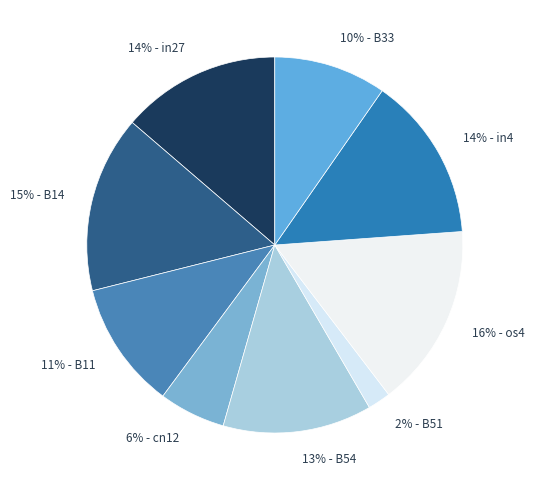

How many slices are in this pie chart?

9